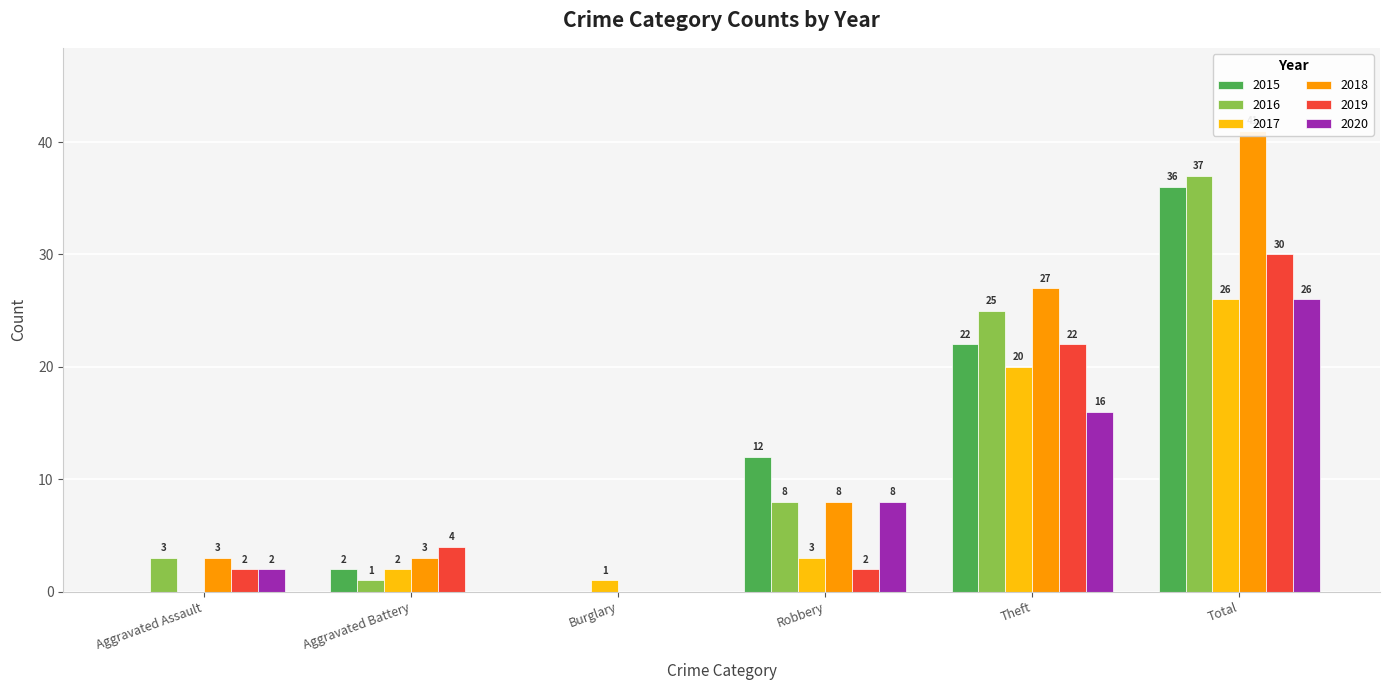

Which label corresponds to the smallest value in the chart?

Aggravated Assault